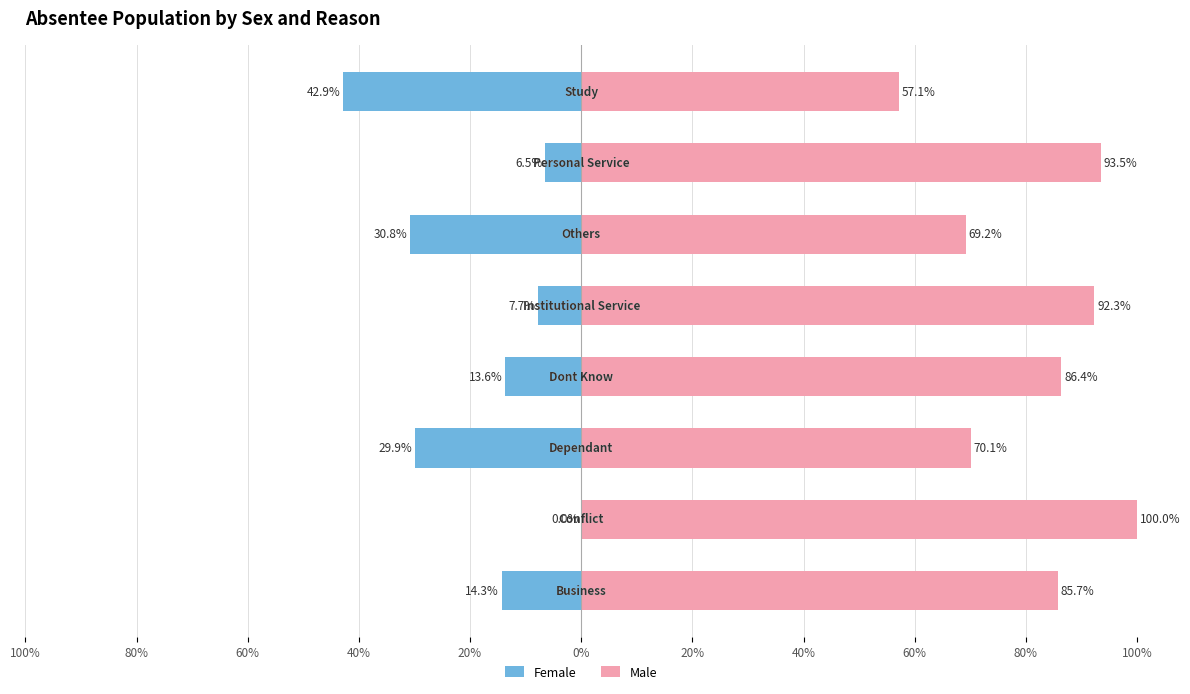

What is the spread (max minus min) of values at 40%?

100.0